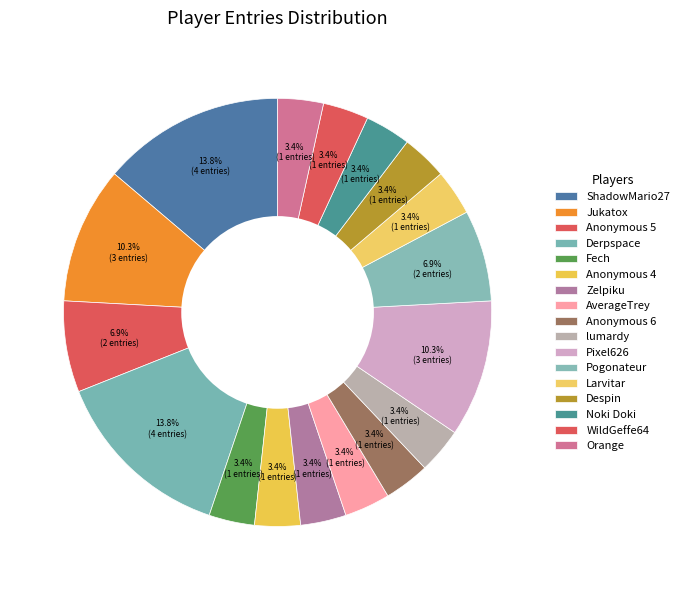

Which slice is the smallest?

Fech